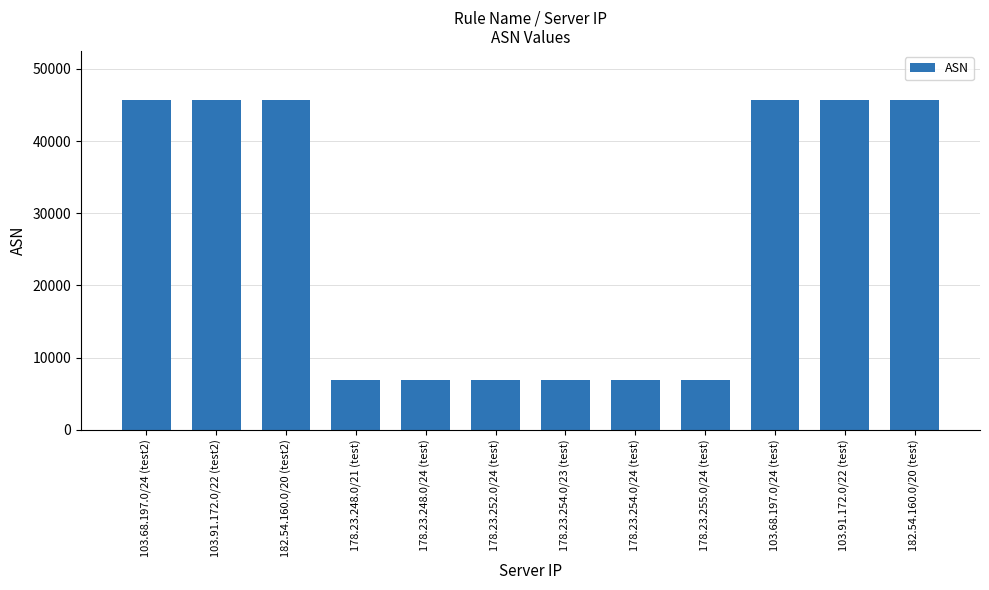

What is the difference between the maximum and minimum values?

38801